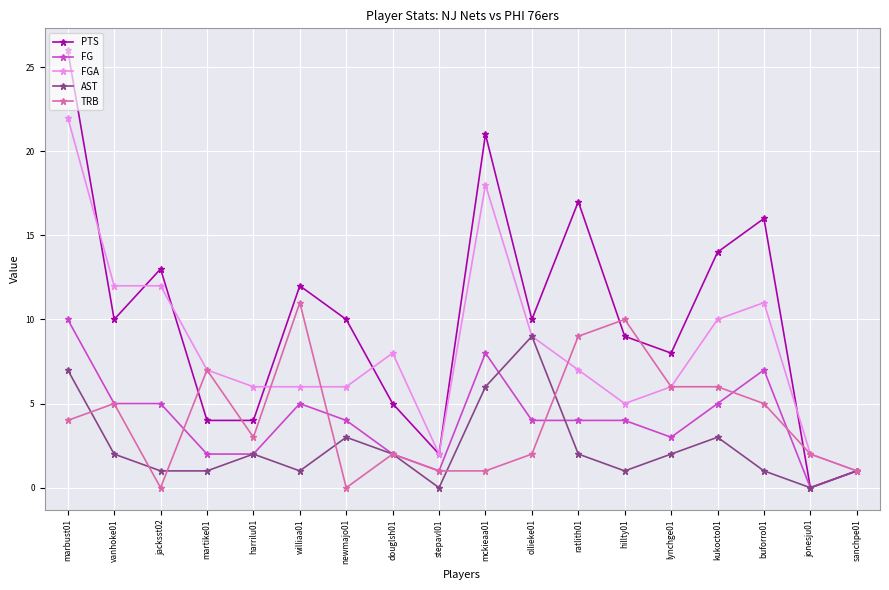

What is the label of the 18th point from the left?

sanchpe01